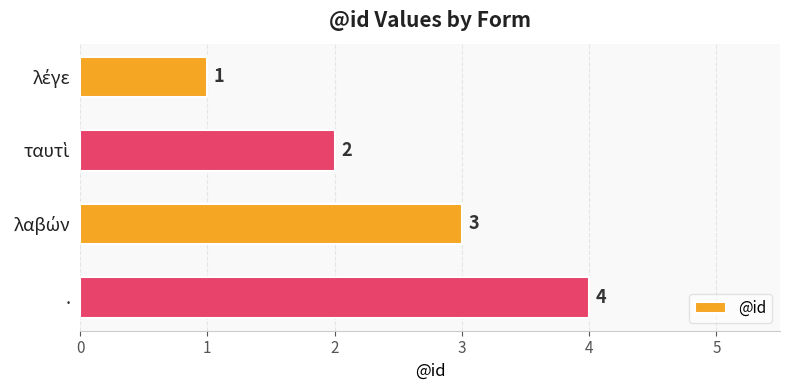

What is the difference between the maximum and minimum values?

3